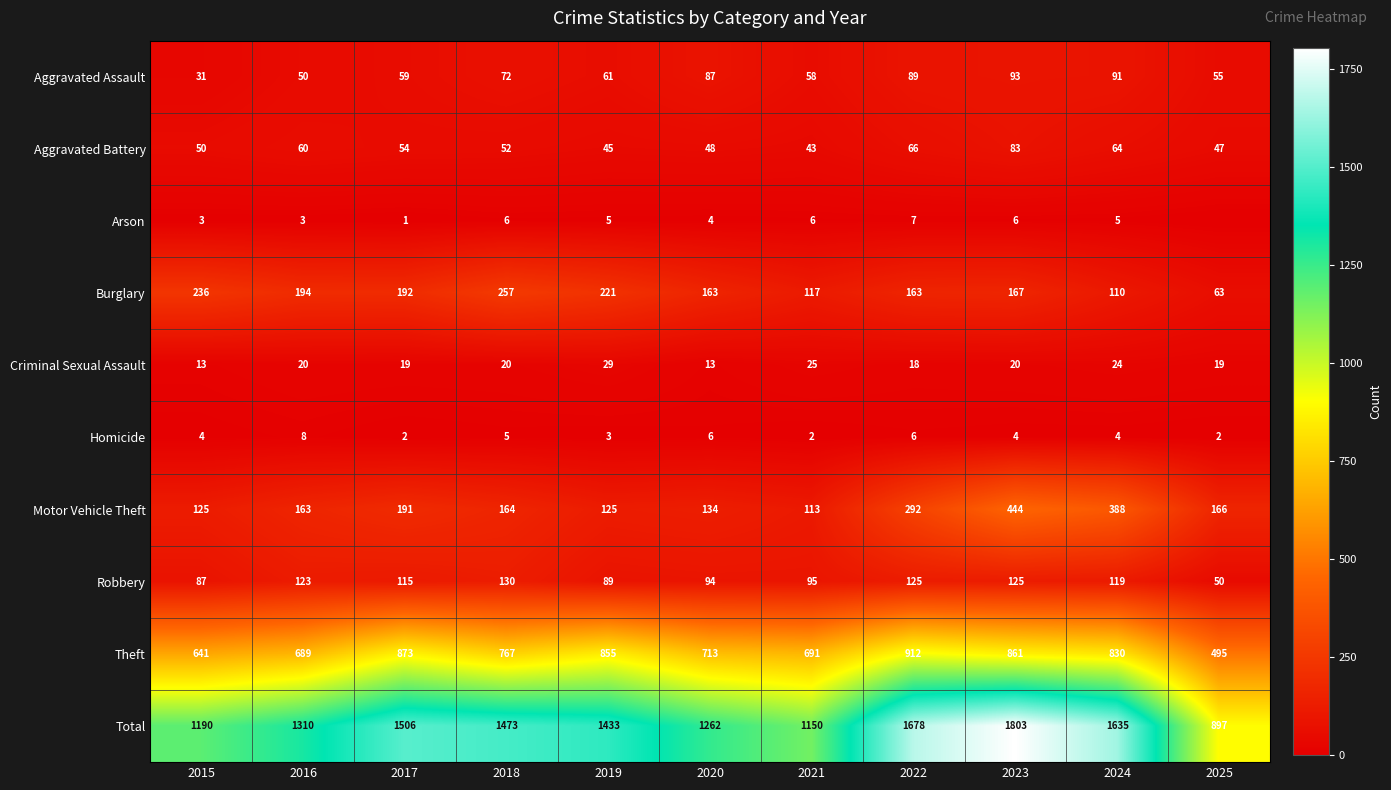

At which label does Total reach its minimum?

2025